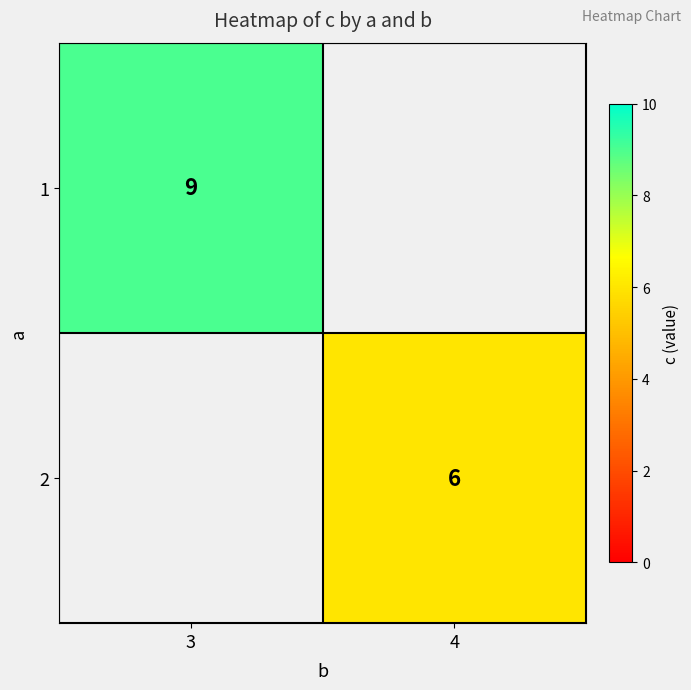

How many data points does each series have?

2